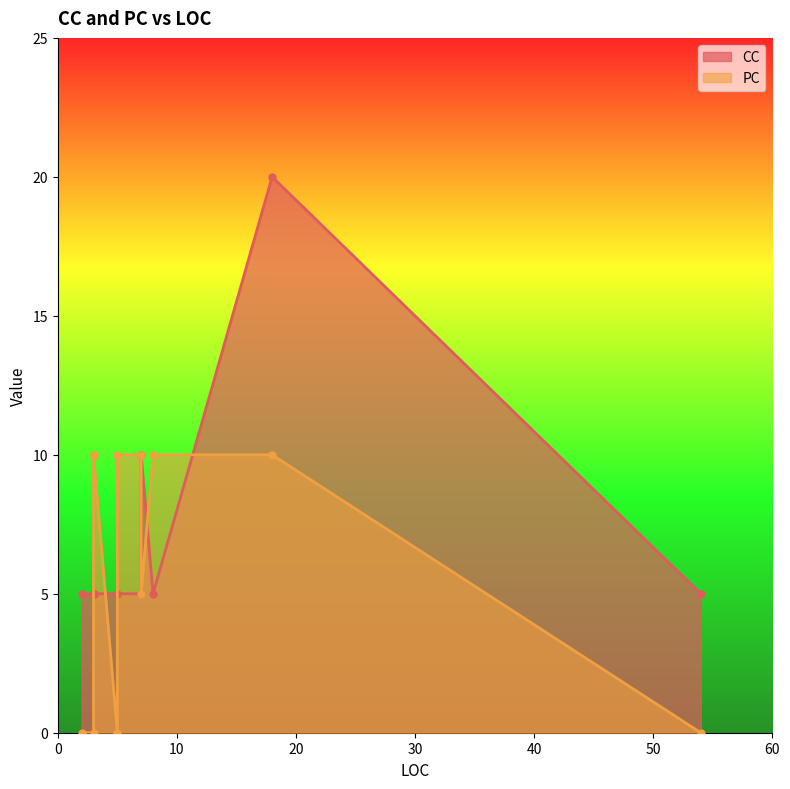

Rank the series by their maximum value, from highest to lowest.

CC, PC